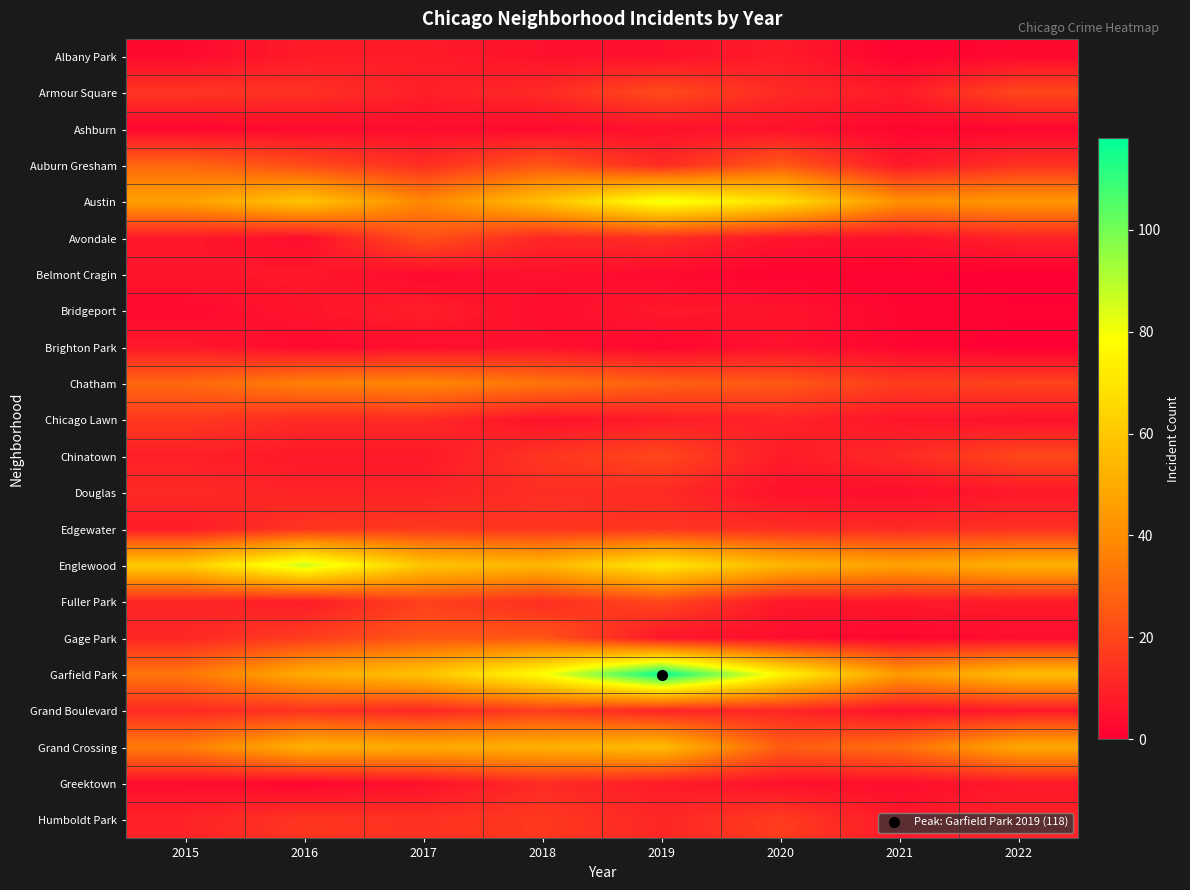

At how many categories does at least one series exceed 89?

1